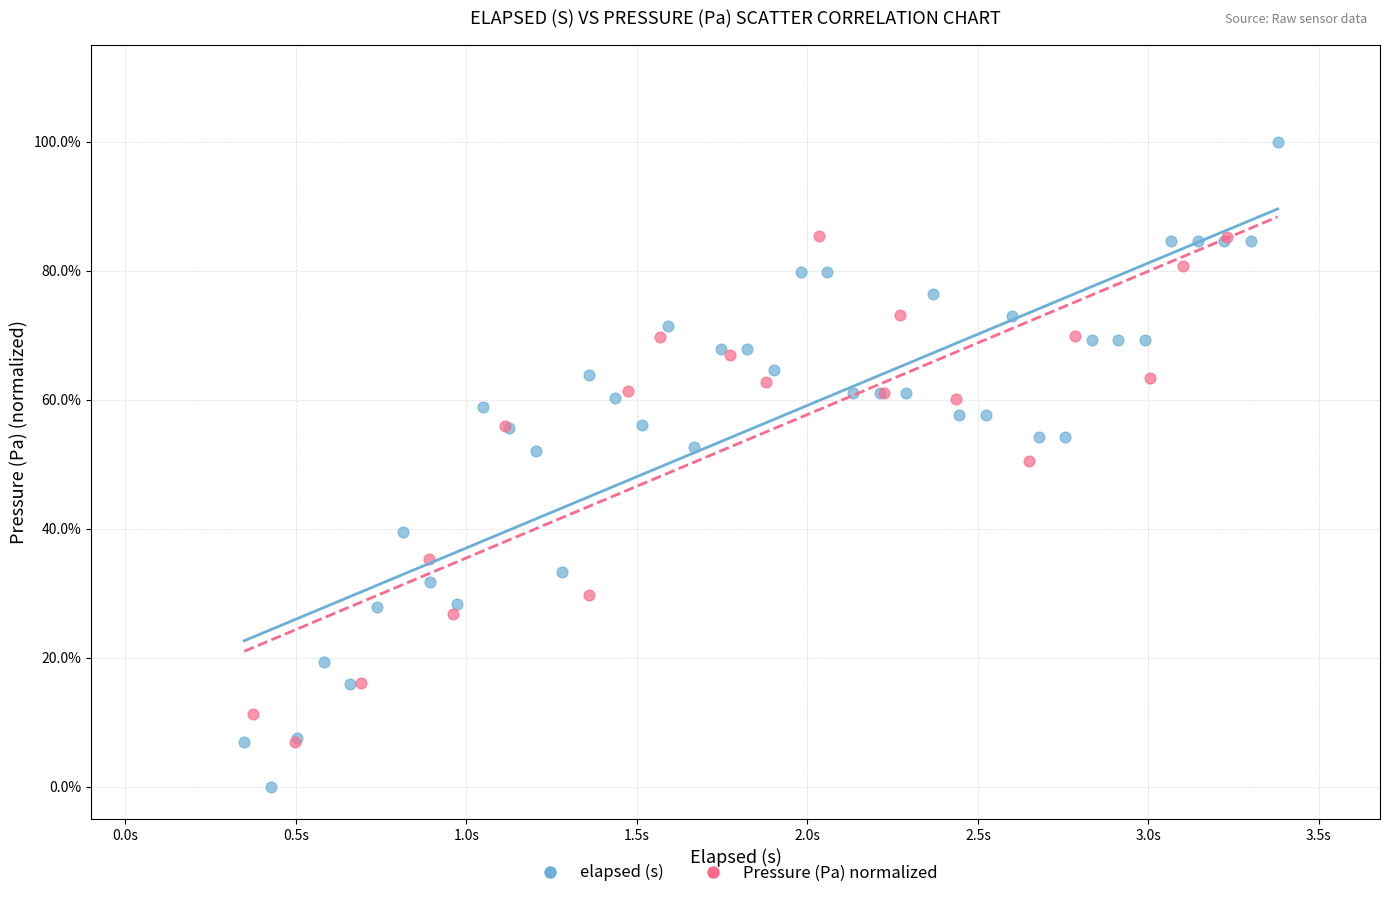

What are all the series names shown in the legend?

elapsed (s), Pressure (Pa) normalized